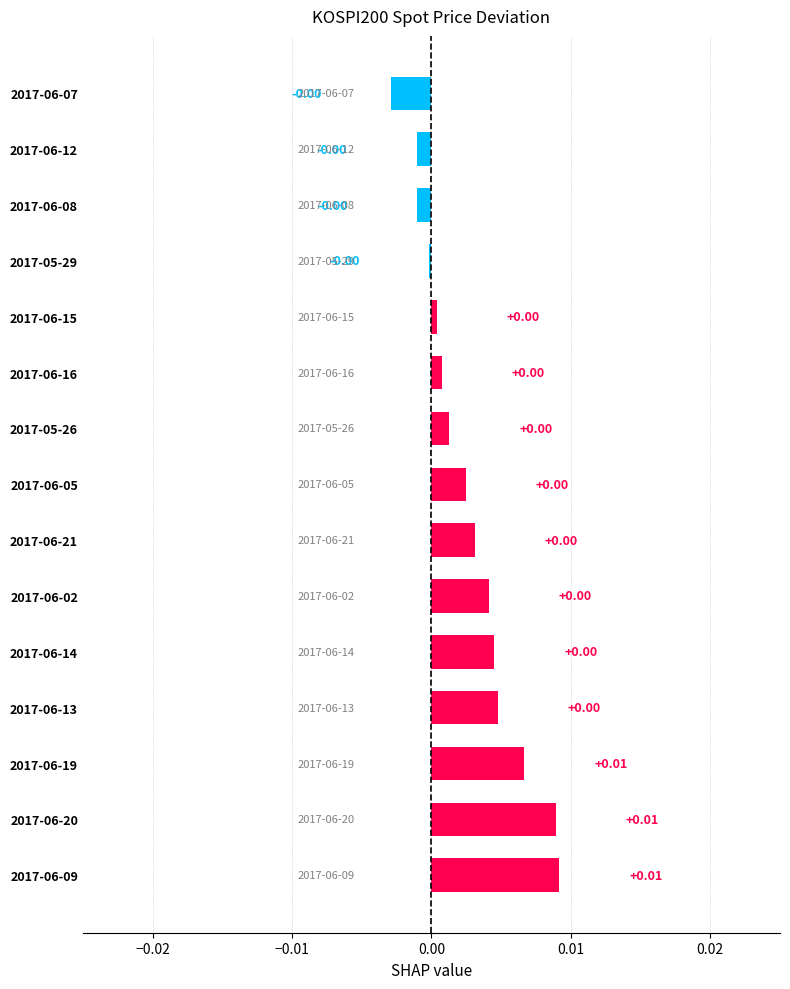

How many positive values are there?

11